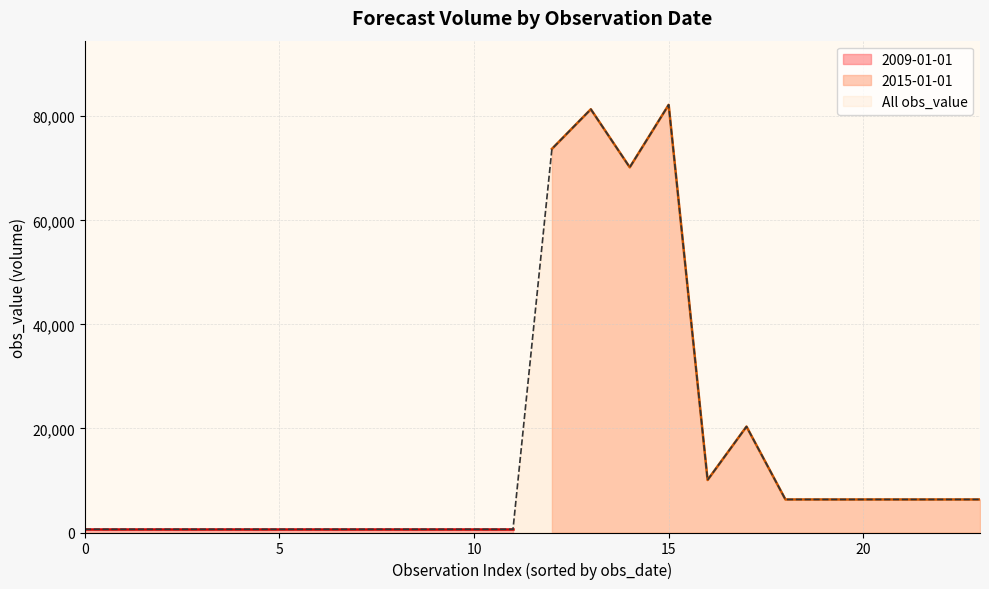

What is the minimum value shown in the chart?

620